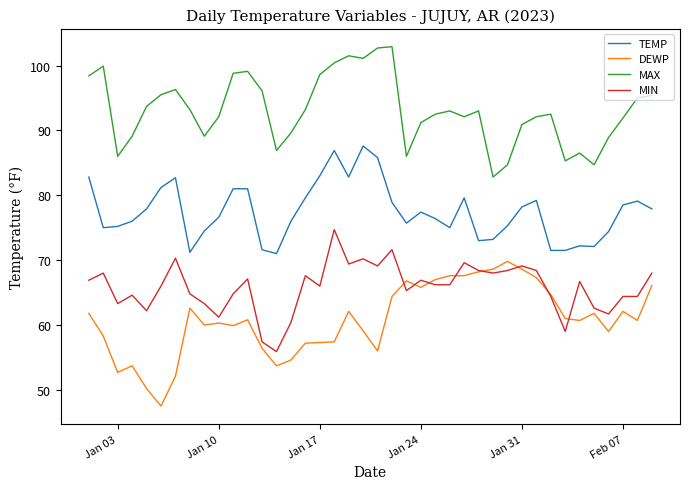

What is the smallest value displayed?

47.5